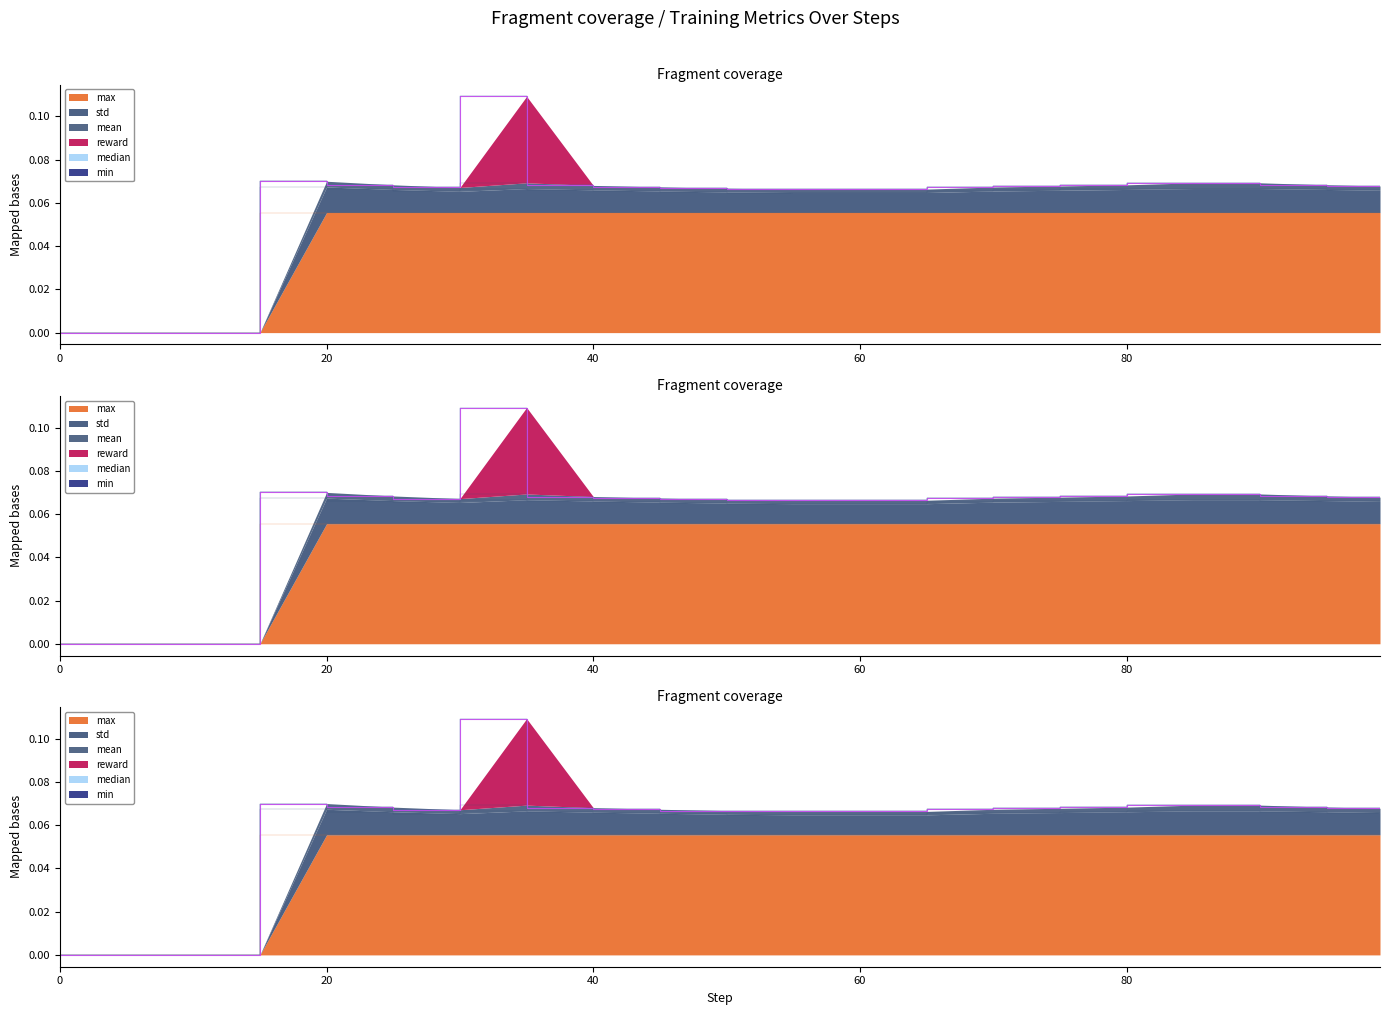

At which category is the sum across all series the highest?

35